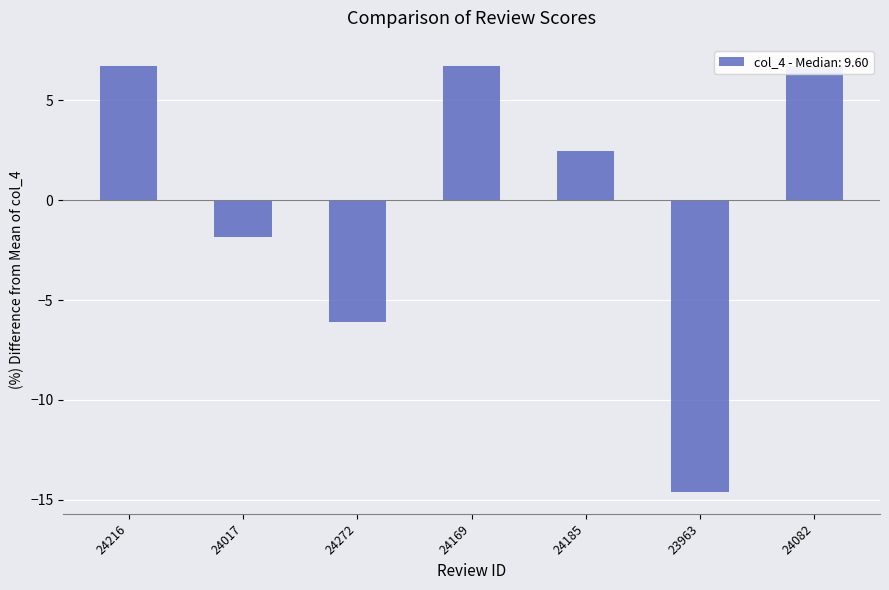

How many distinct data groups are displayed?

1